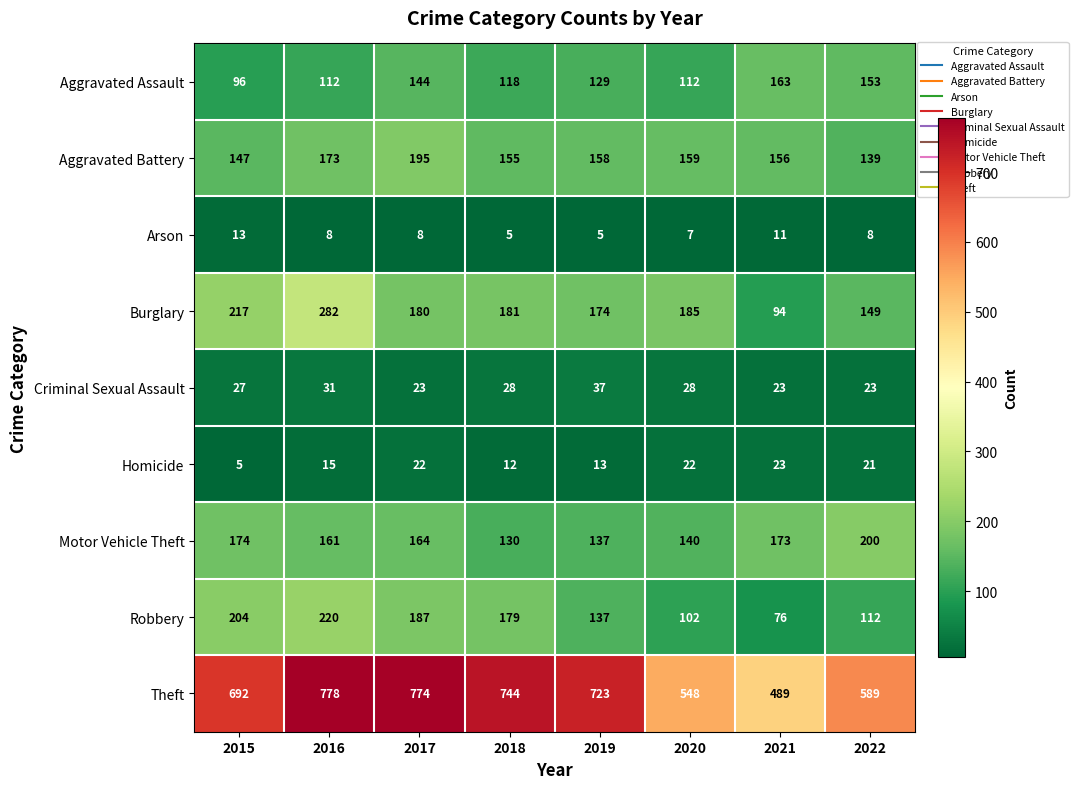

At which label does Motor Vehicle Theft reach its peak?

2022